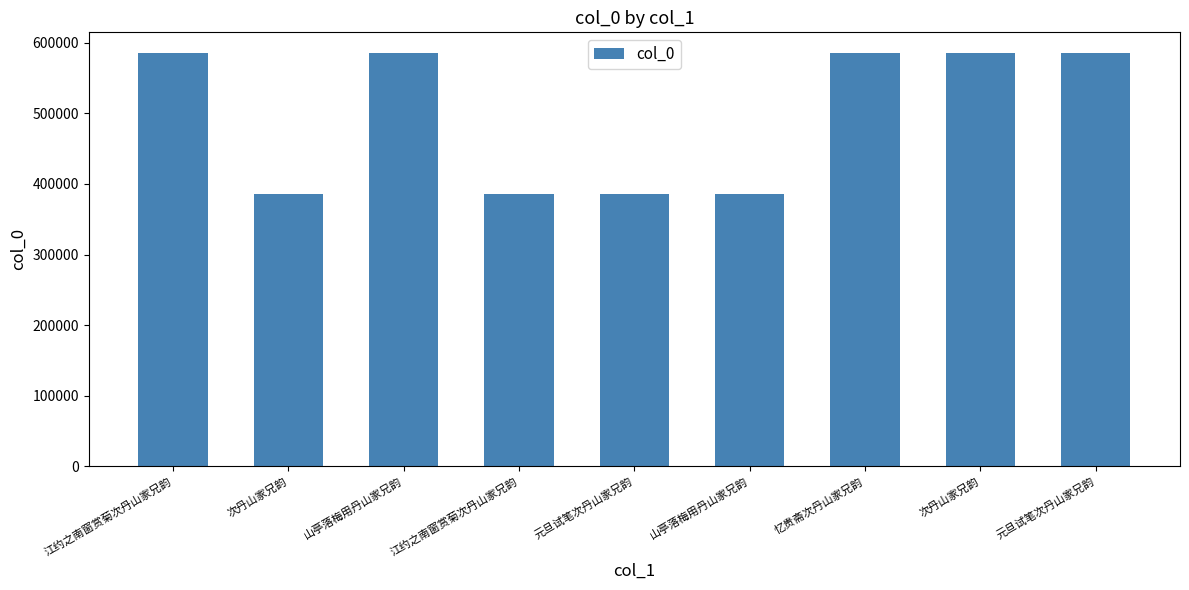

Which has a higher value, 元旦试笔次丹山家兄韵 or 元旦试笔次丹山家兄韵?

元旦试笔次丹山家兄韵